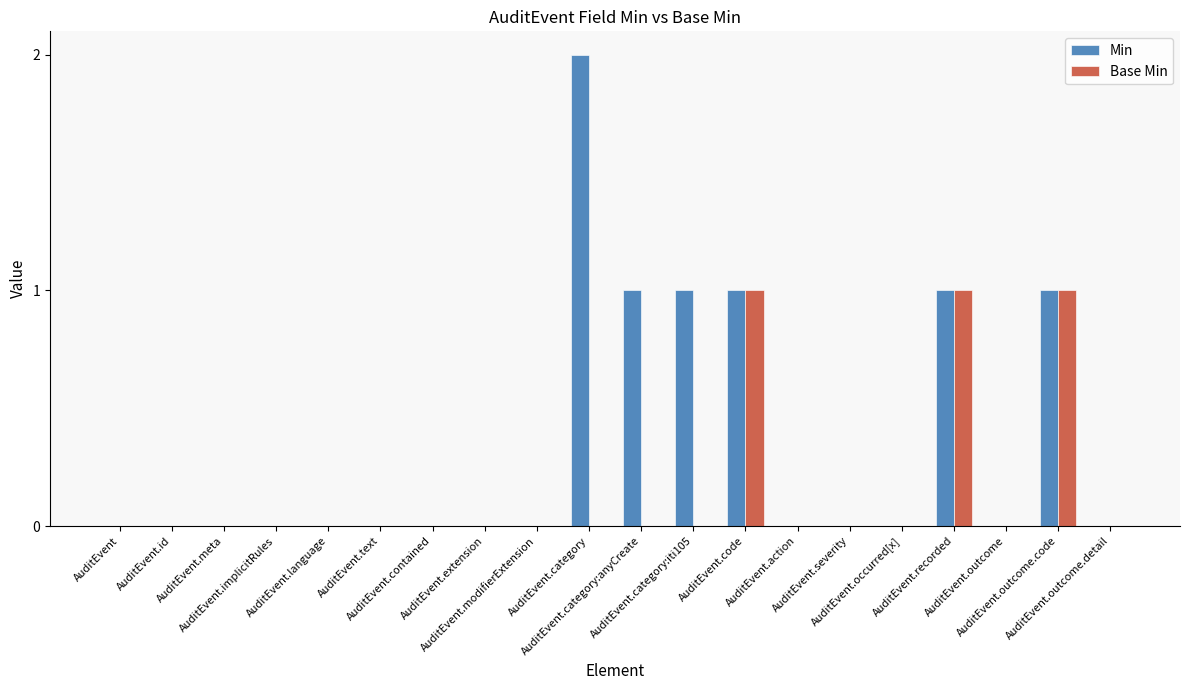

What is the sum of all Base Min values?

3